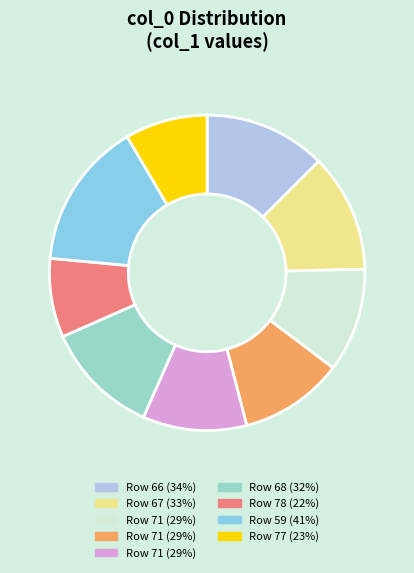

Does any single category account for the majority?

No